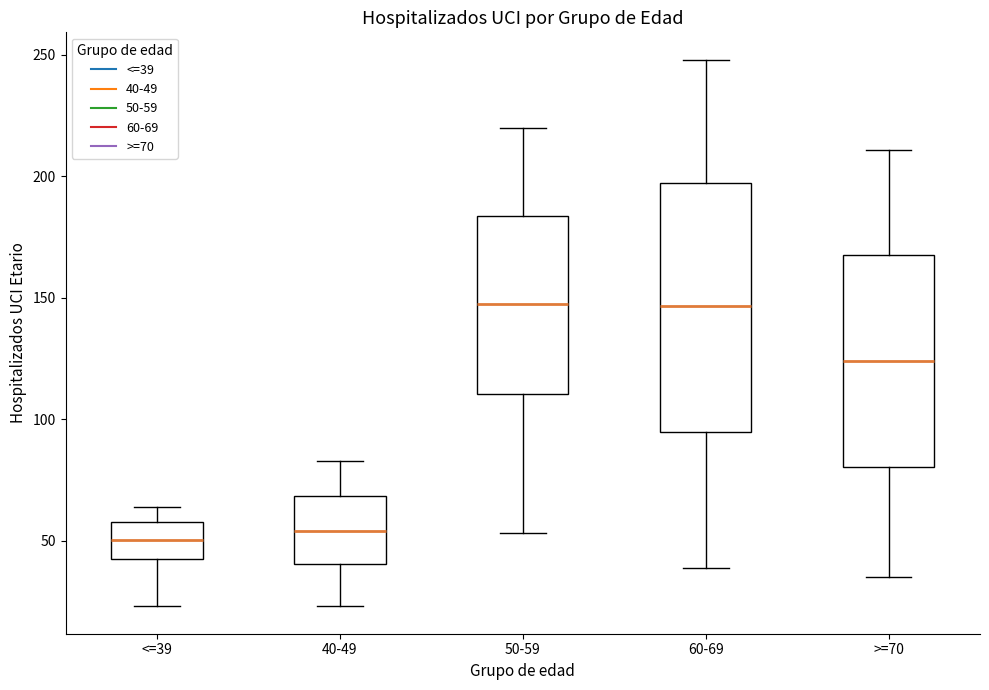

Where is the upper edge of the box for 50-59 on the y-axis? The values are not printed on the chart, so give them approximately, as read against the axis.

185